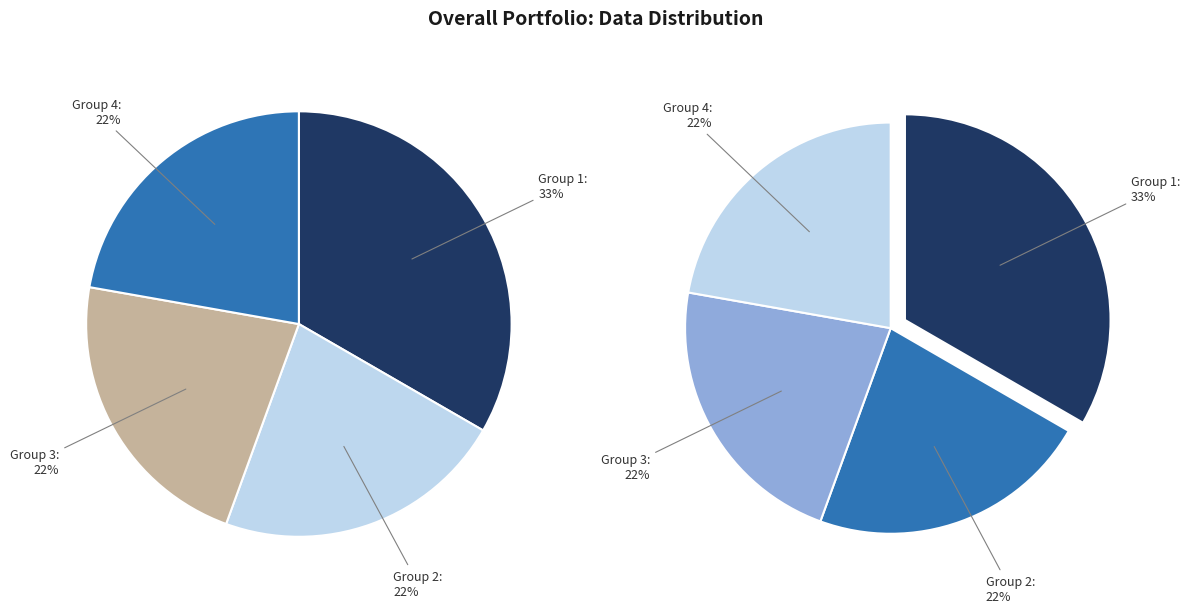

Is it true that 3 is 22% of the pie?

True